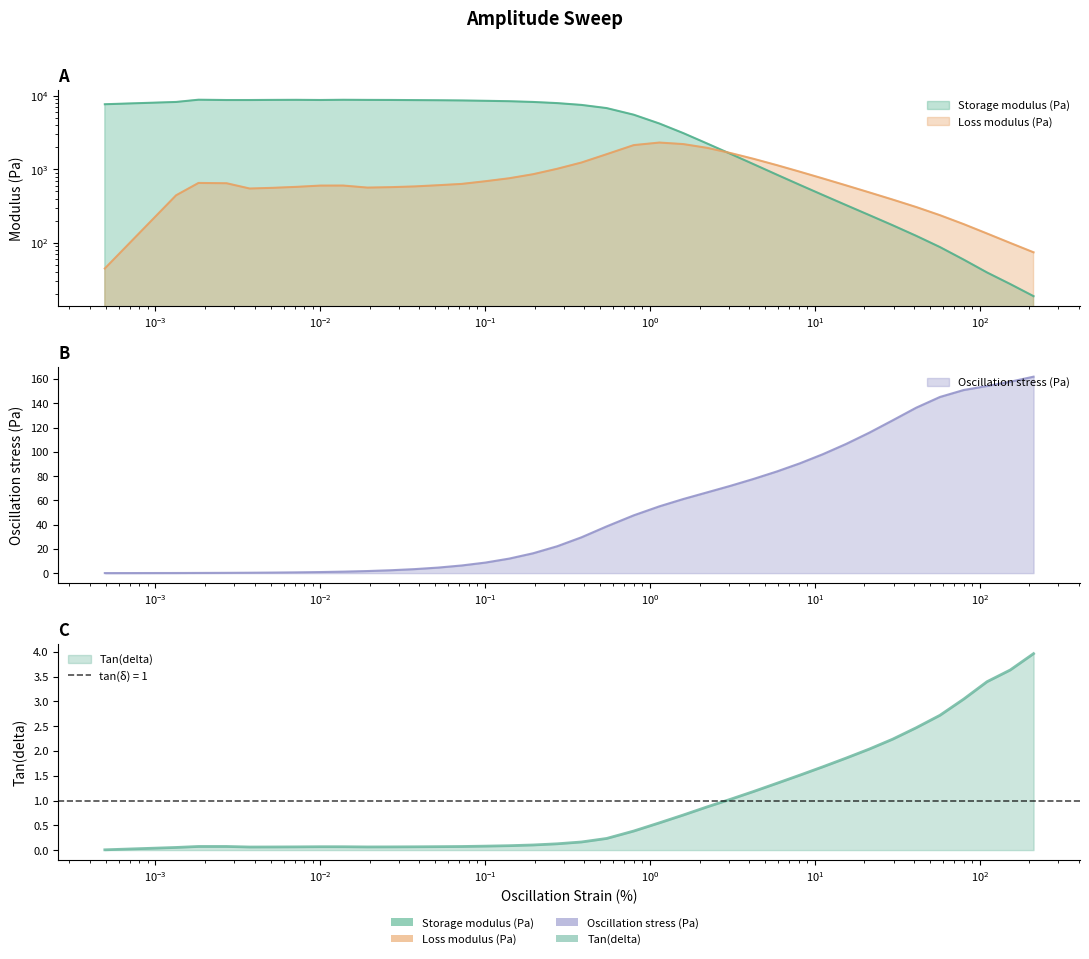

Which has a higher value, 41.147 or 21.3998?

21.3998